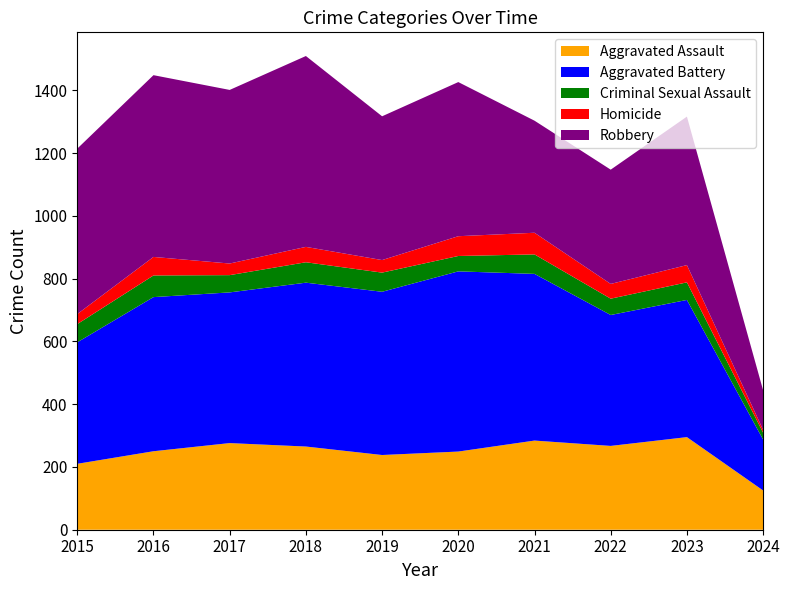

What is the lowest value of the Aggravated Assault series?

125